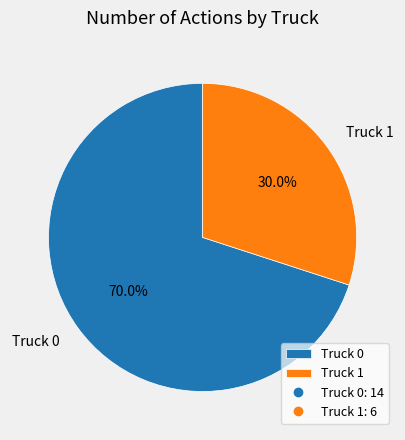

Is the sum of Truck 0 and Truck 1 greater than half?

Yes